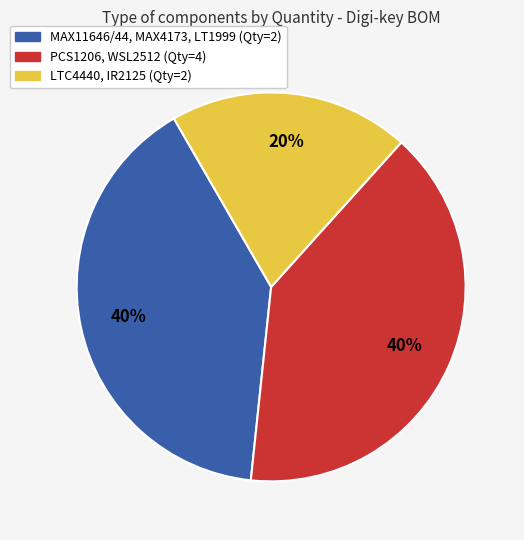

Is there any slice that represents more than half of the pie?

No